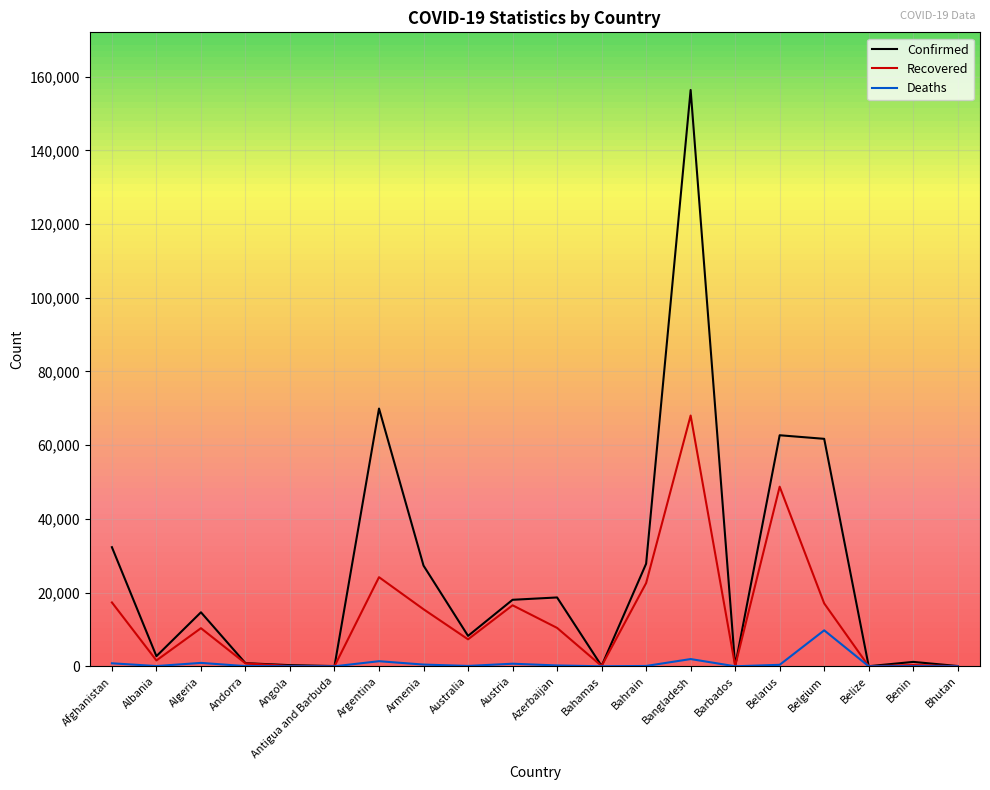

True or false: Recovered has a value of 33620 at Bangladesh.

False